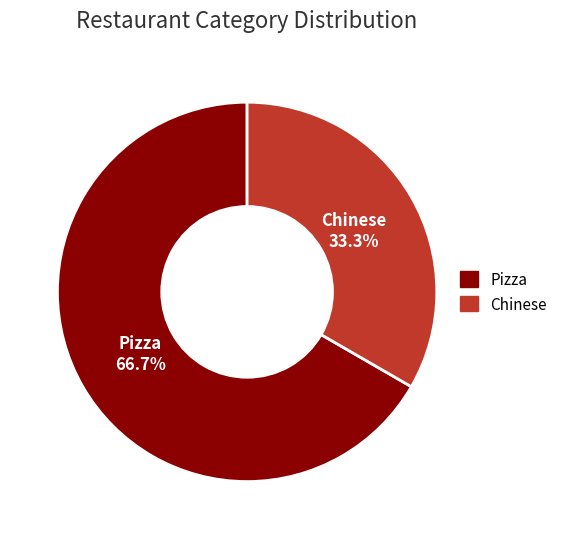

To the nearest percent, what percentage of the pie is Pizza?

67%